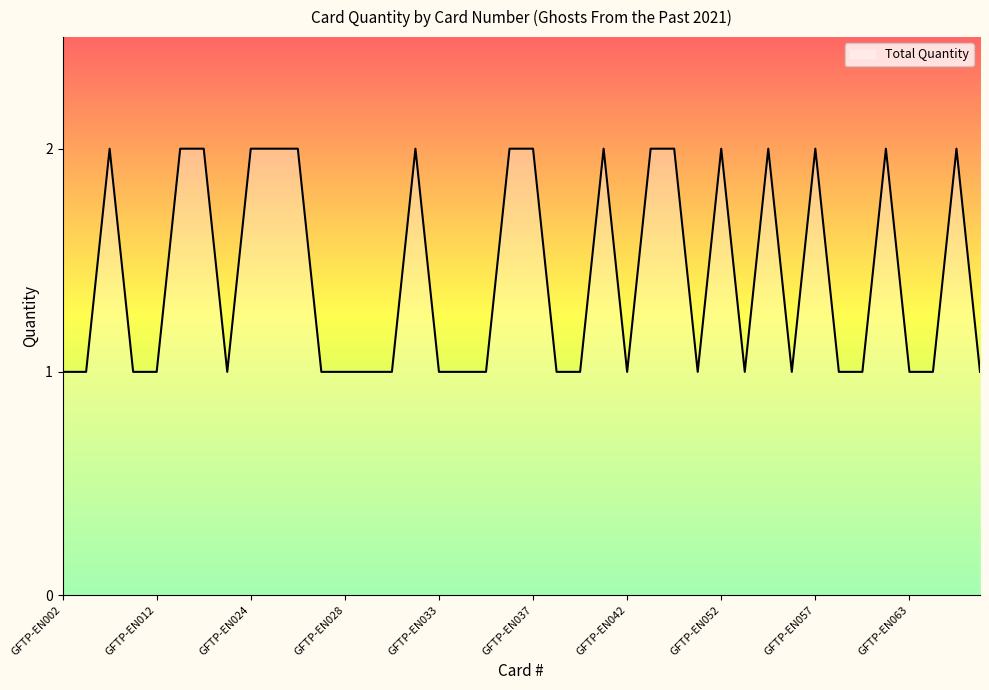

Reading left to right, what are all the values shown in this chart?

1	1	2	1	1	2	2	1	2	2	2	1	1	1	1	2	1	1	1	2	2	1	1	2	1	2	2	1	2	1	2	1	2	1	1	2	1	1	2	1